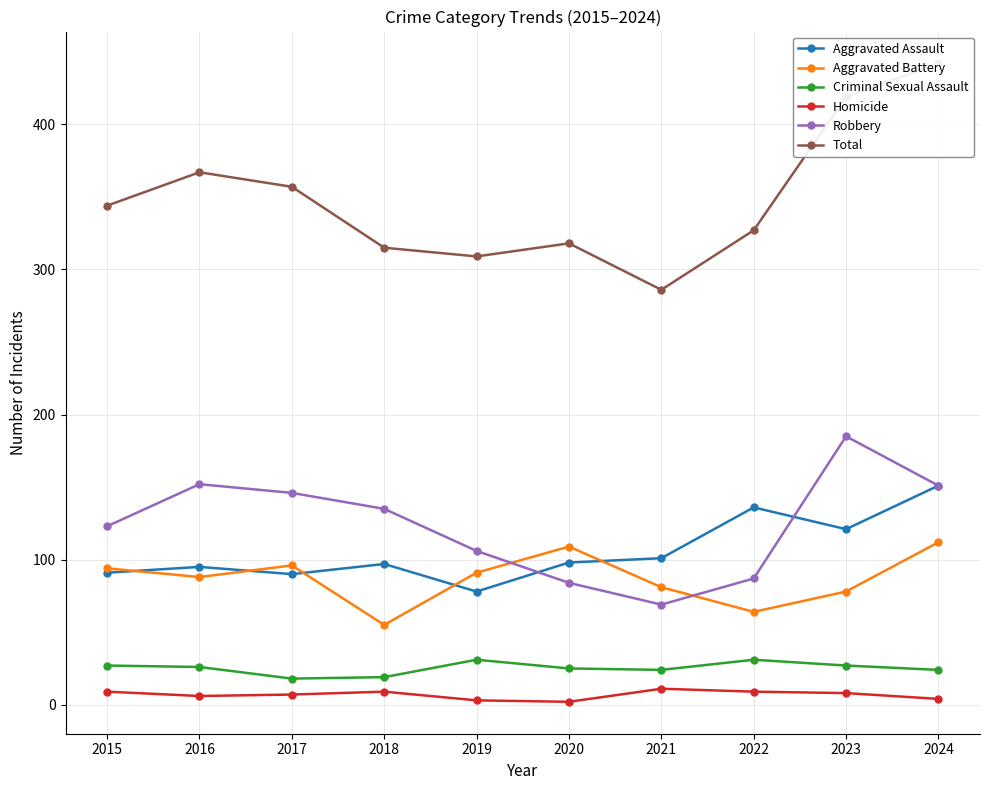

Is this an area chart (filled region under the line)?

No